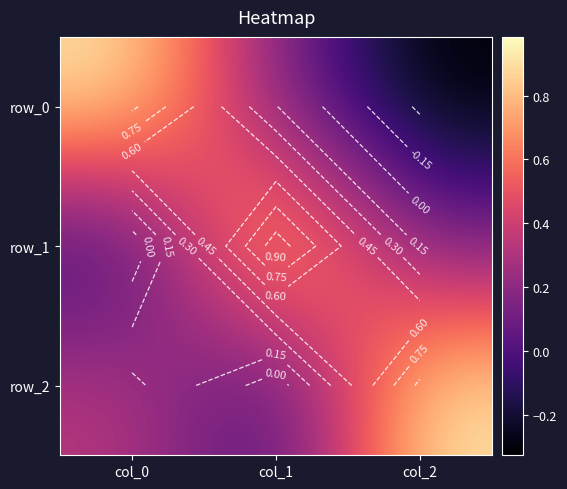

How many positive values does the row_0 series have?

2